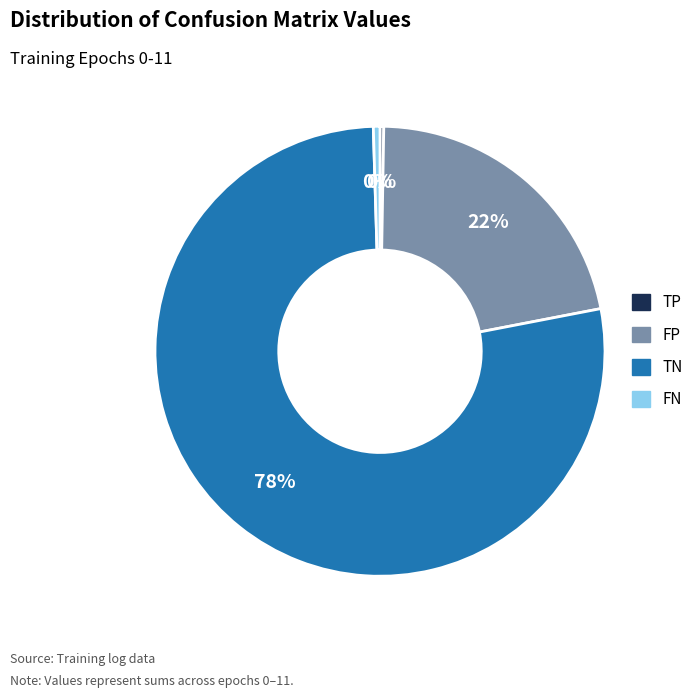

To the nearest percent, what is the average slice percentage?

25%